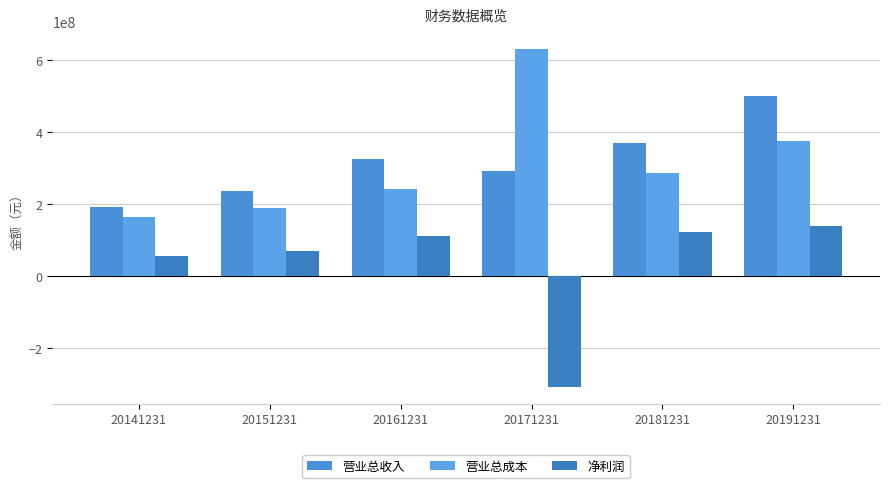

What is the minimum value shown in the chart?

-307286709.0